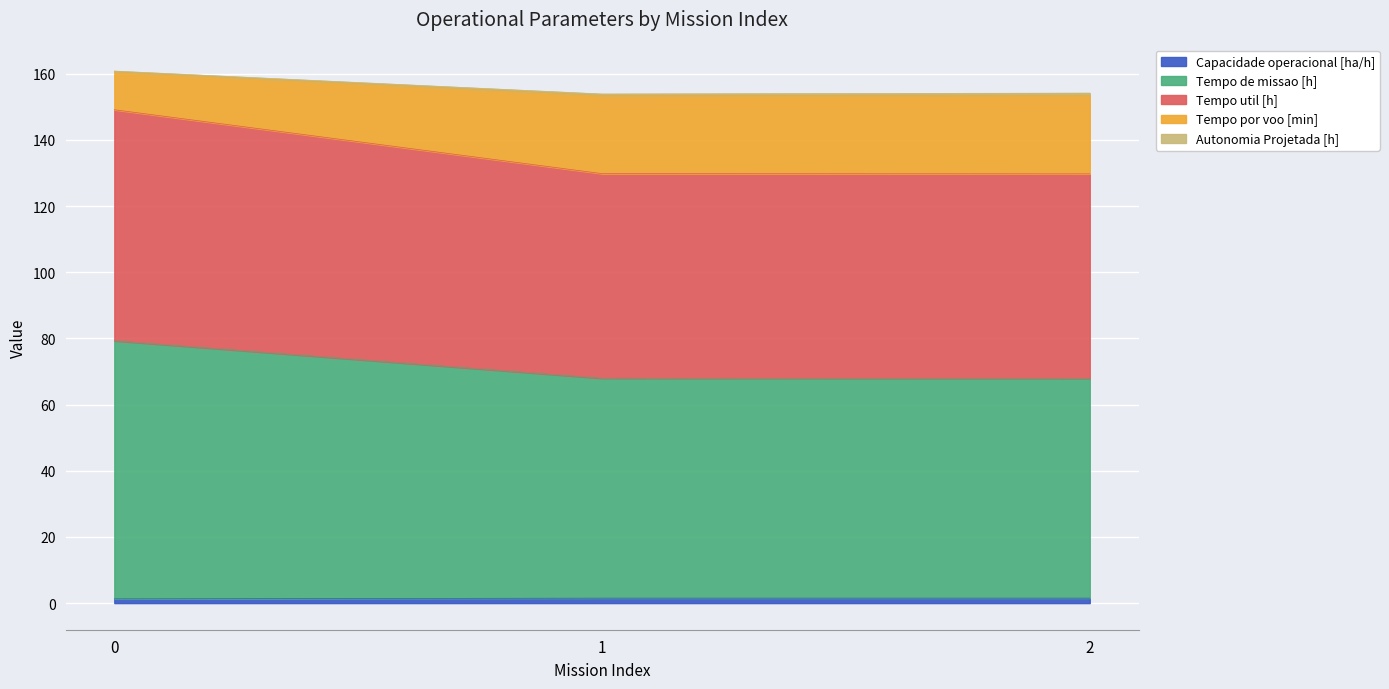

Count the number of data series in this chart.

5